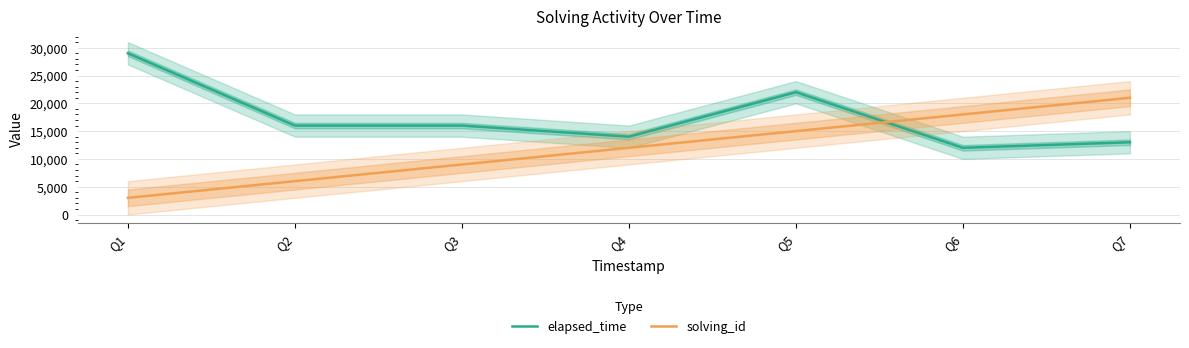

The elapsed_time series shows 38430 at Q5. True or false?

False